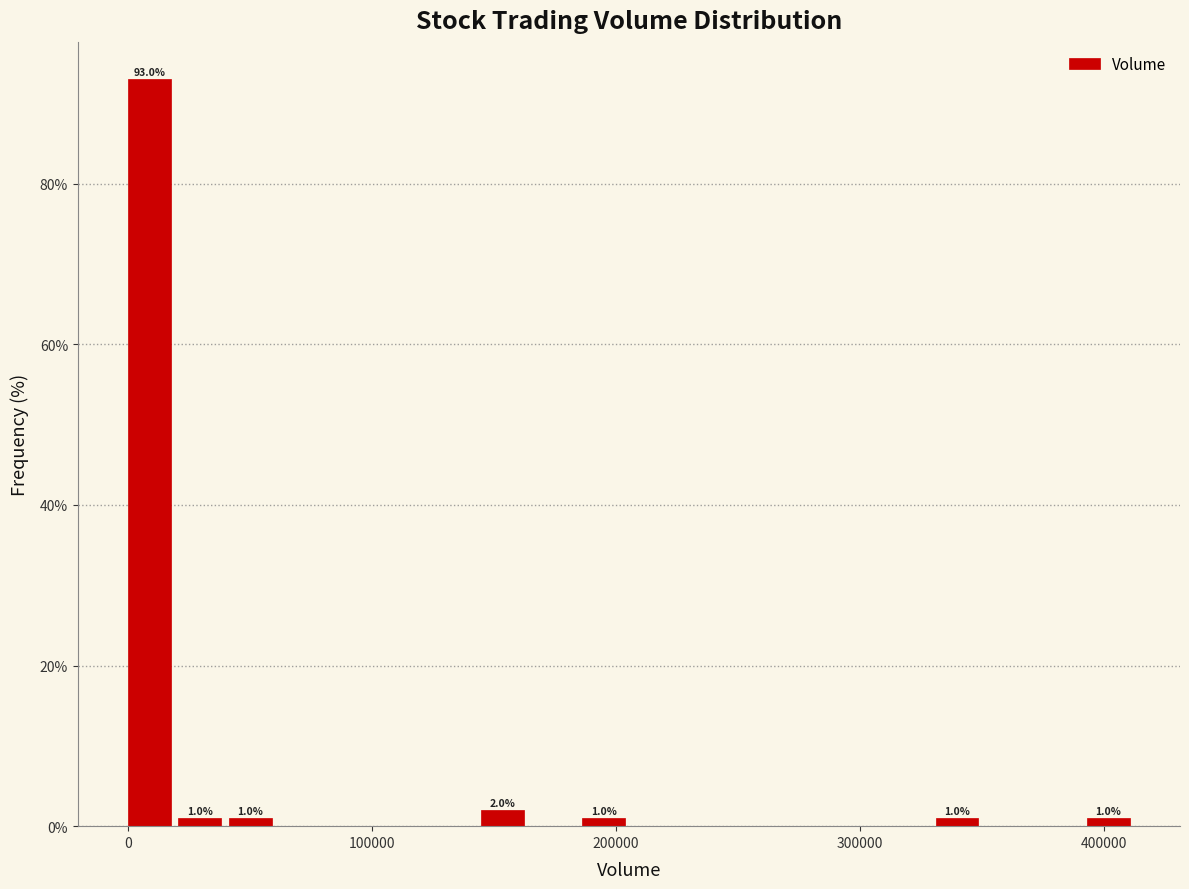

Read against the x-axis, roughly where is the centre of the tallest bar?

10000